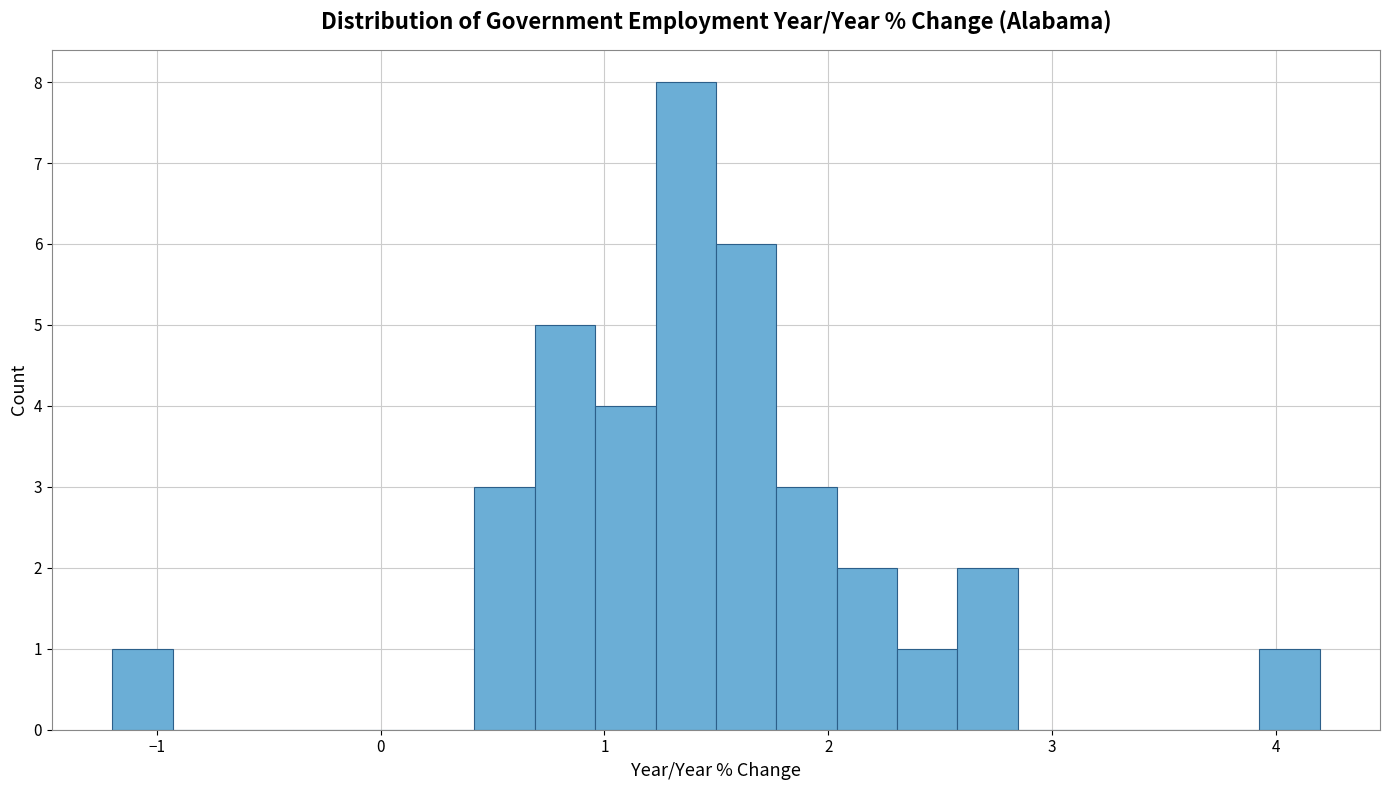

Read against the x-axis, roughly where is the centre of the tallest bar?

1.4